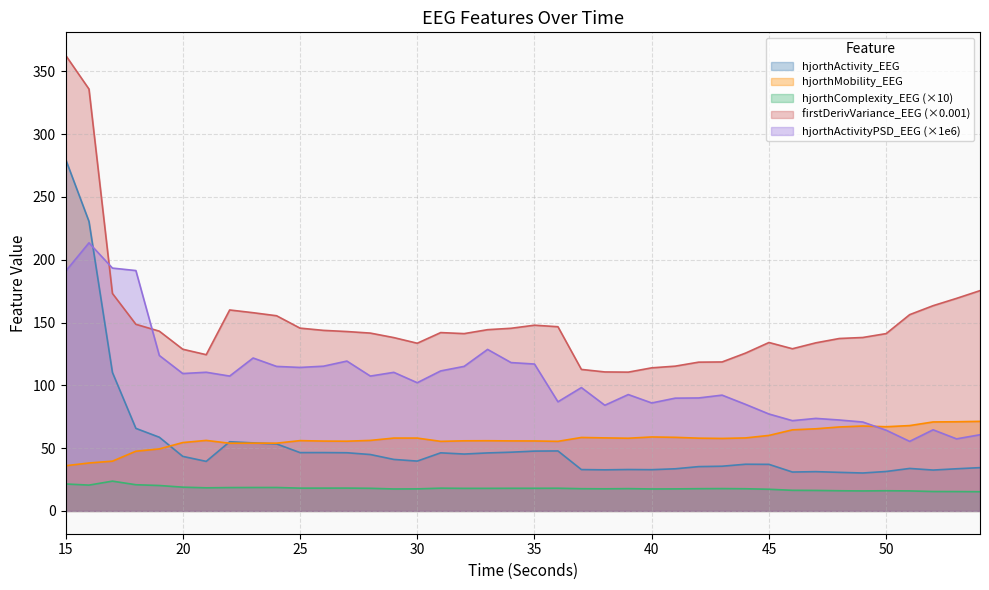

What are all the series names shown in the legend?

hjorthActivity_EEG, hjorthMobility_EEG, hjorthComplexity_EEG, firstDerivVariance_EEG, hjorthActivityPSD_EEG